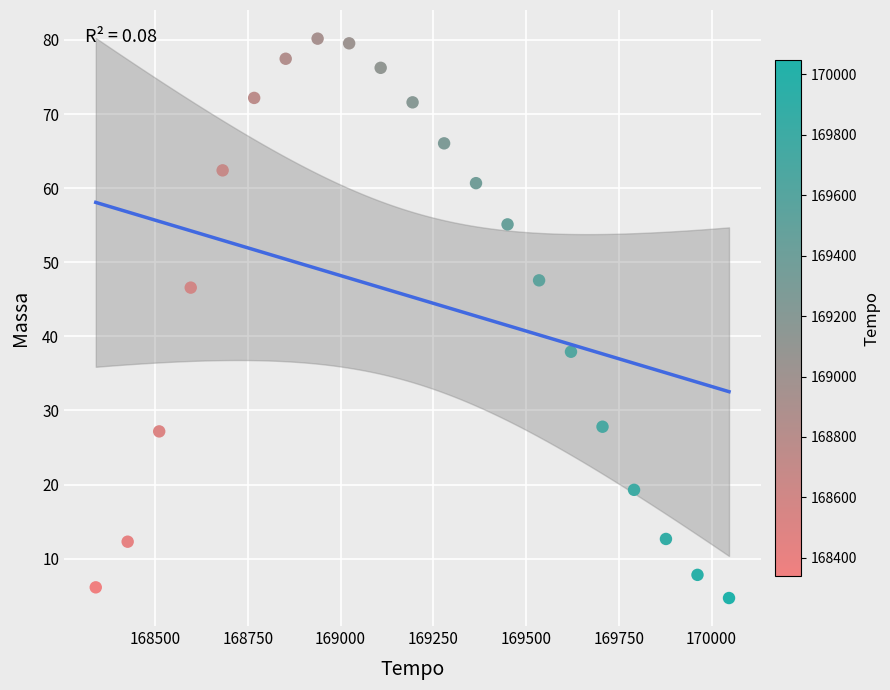

What is the range of X values (max minus min)?

1707.0